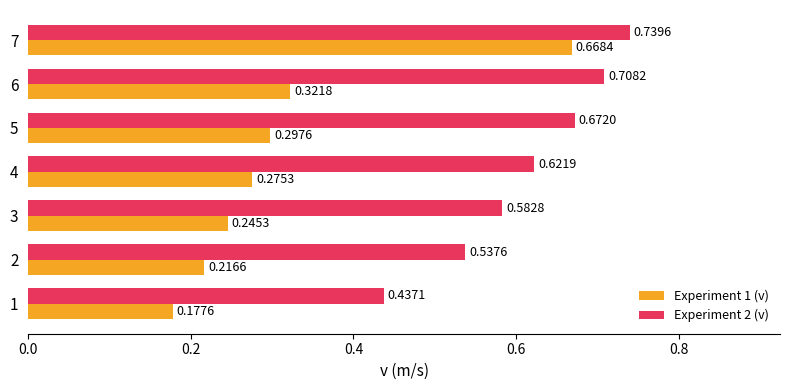

List the series in order of their overall mean, lowest first.

Experiment 1 (v), Experiment 2 (v)